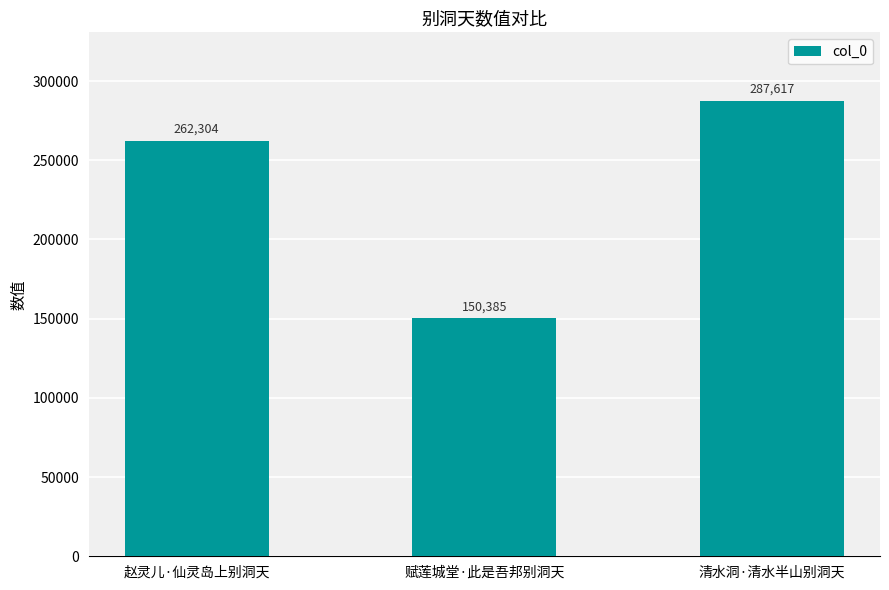

Are the bars horizontal?

No